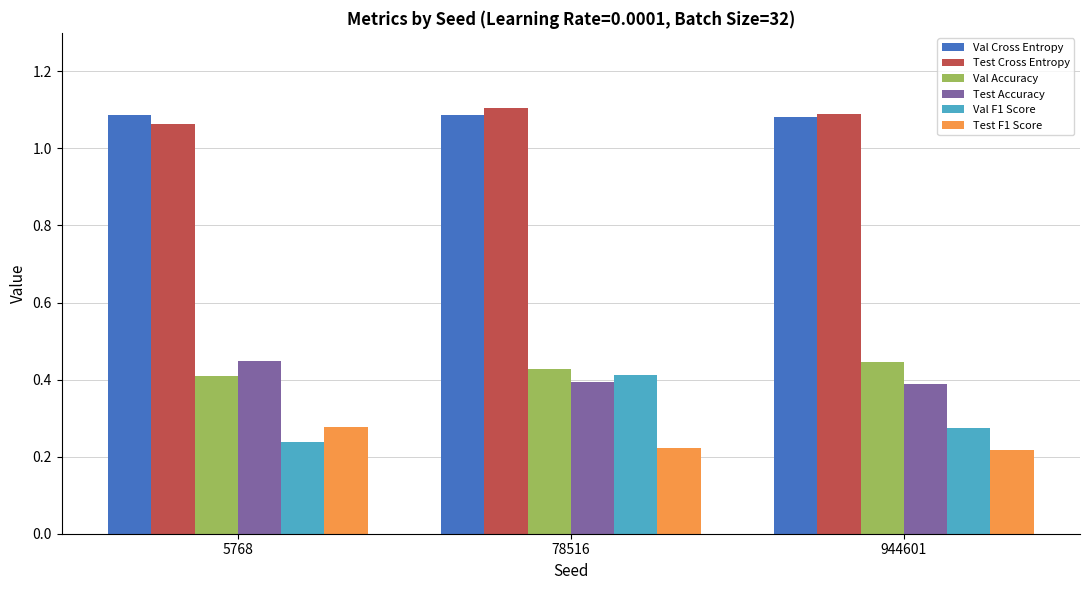

Is the value of Val Cross Entropy at 78516 greater than the value of Test F1 Score at 78516?

Yes